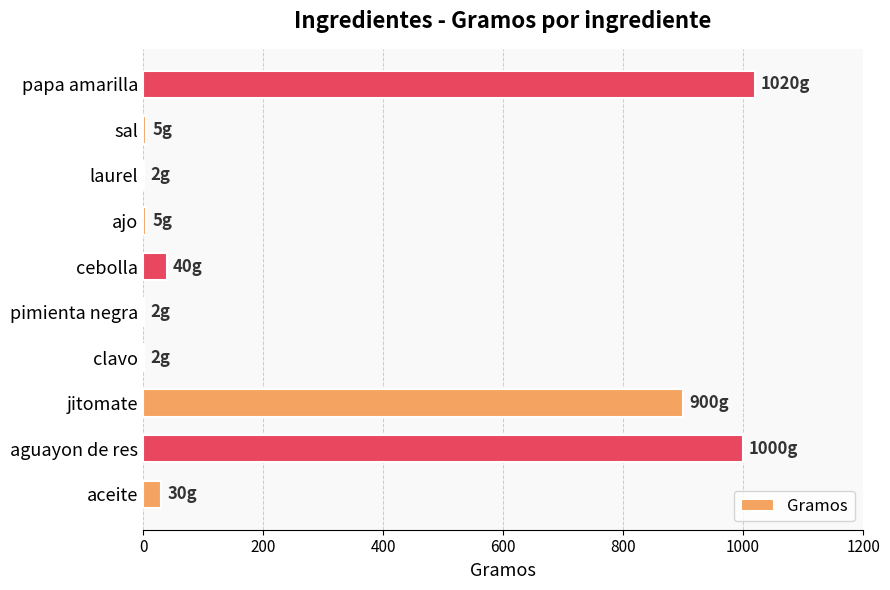

How many categories are shown in the chart?

10